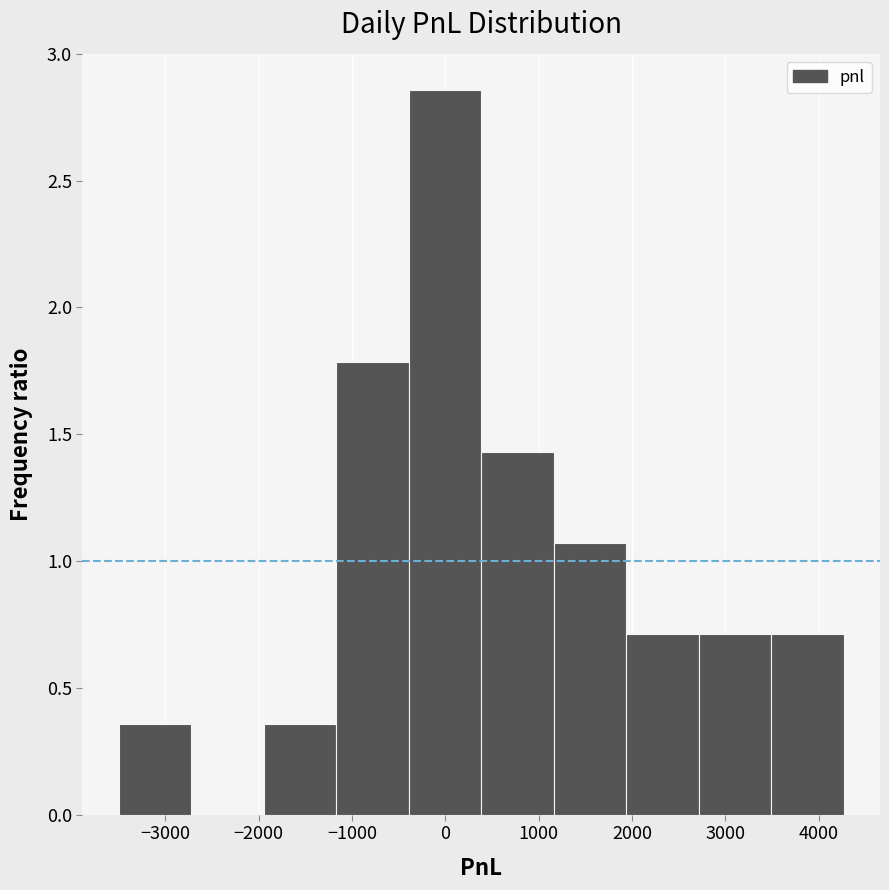

Reading left to right, list every bar in this chart as the range it spans on the x-axis followed by its height. Neither the bar edges nor the heights are printed on the chart, so give them approximately, as read against the axes.

-3500 to -2700: 0.35
-2700 to -1900: 0
-1900 to -1200: 0.35
-1200 to -400: 1.80
-400 to 400: 2.85
400 to 1200: 1.45
1200 to 1900: 1.05
1900 to 2700: 0.70
2700 to 3500: 0.70
3500 to 4300: 0.70